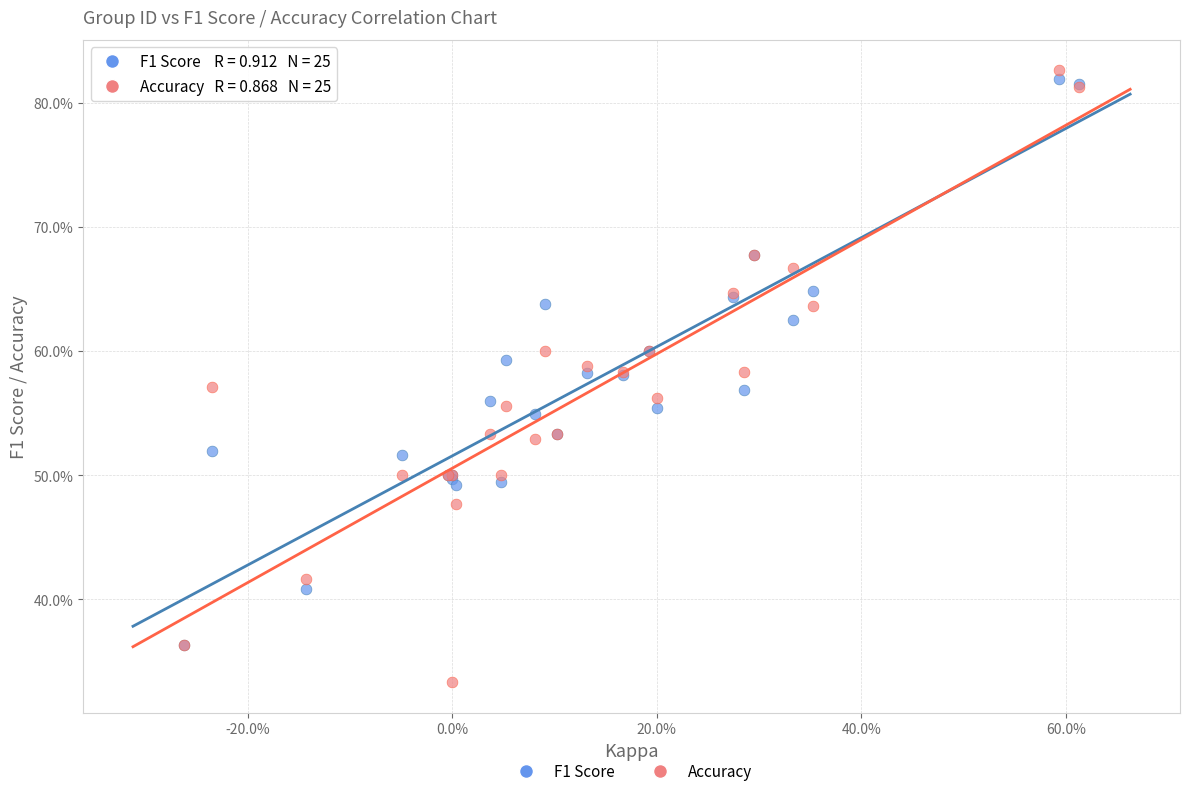

What are all the series names shown in the legend?

F1 Score, Accuracy